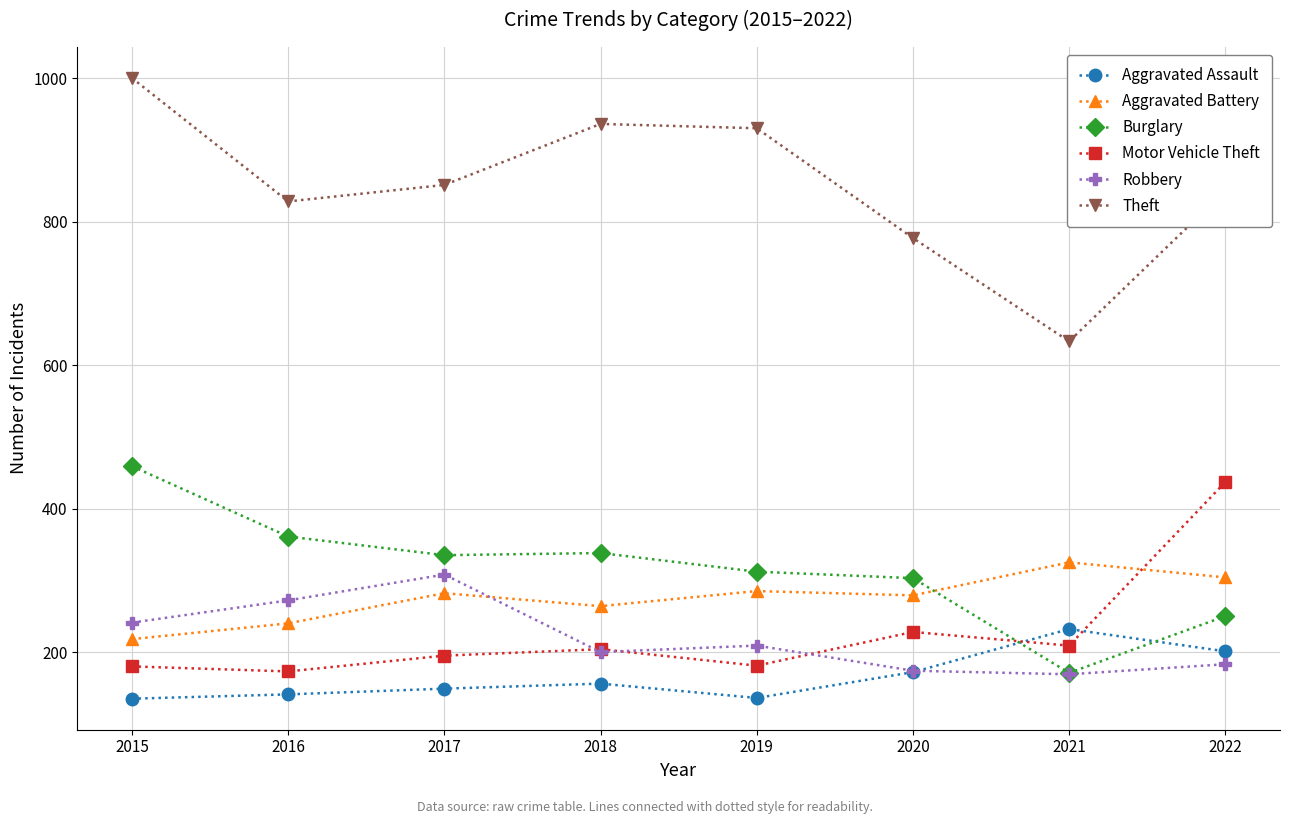

What is the total value across all series at 2021?

1739